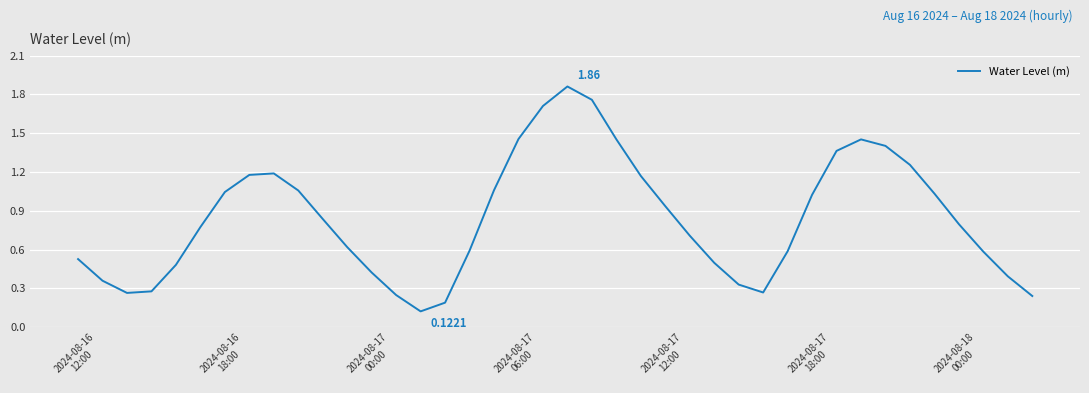

What is the difference between the maximum and minimum values?

1.7